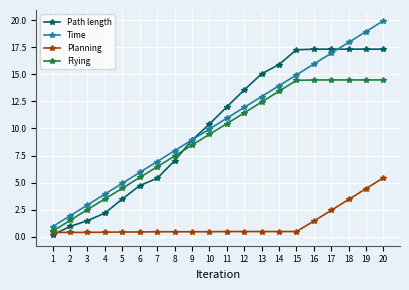

What is the difference between the maximum and minimum values in the Flying series?

14.0